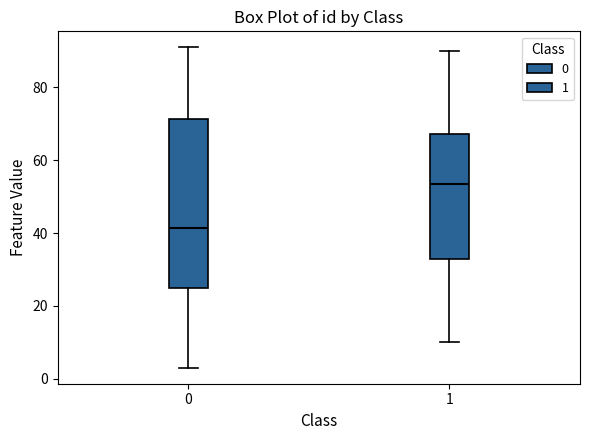

Reading left to right, transcribe this box plot: for each box, give where its median line is, the range the box spans, and where its two whiskers end, as read against the y-axis. The values are not printed on the chart, so give them approximately, as read against the axis.

0: median 42, box 26 to 72, whiskers 4 to 92
1: median 54, box 32 to 68, whiskers 10 to 90